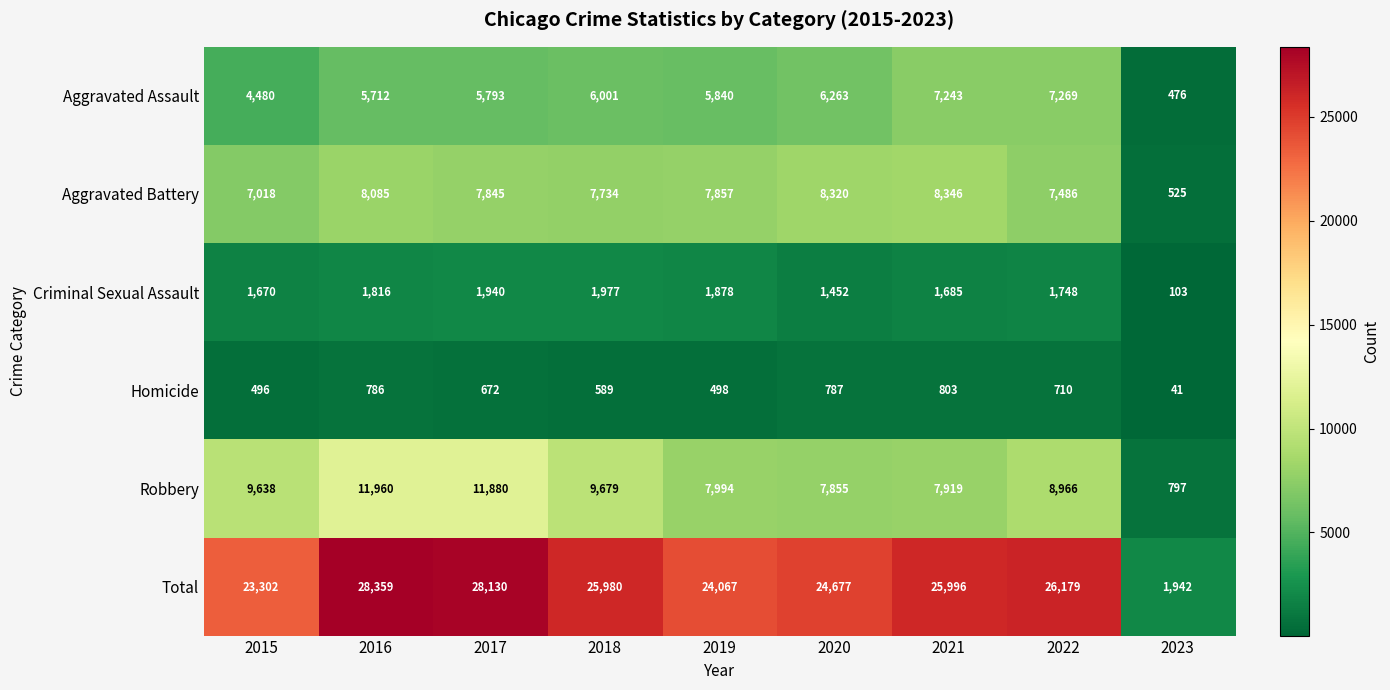

What is the total value across all series at 2021?

51992